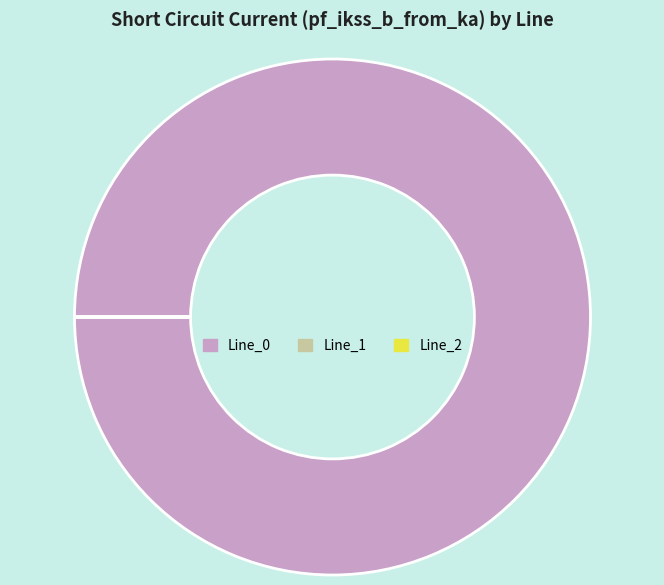

Which category has the biggest portion of the pie?

Line_0